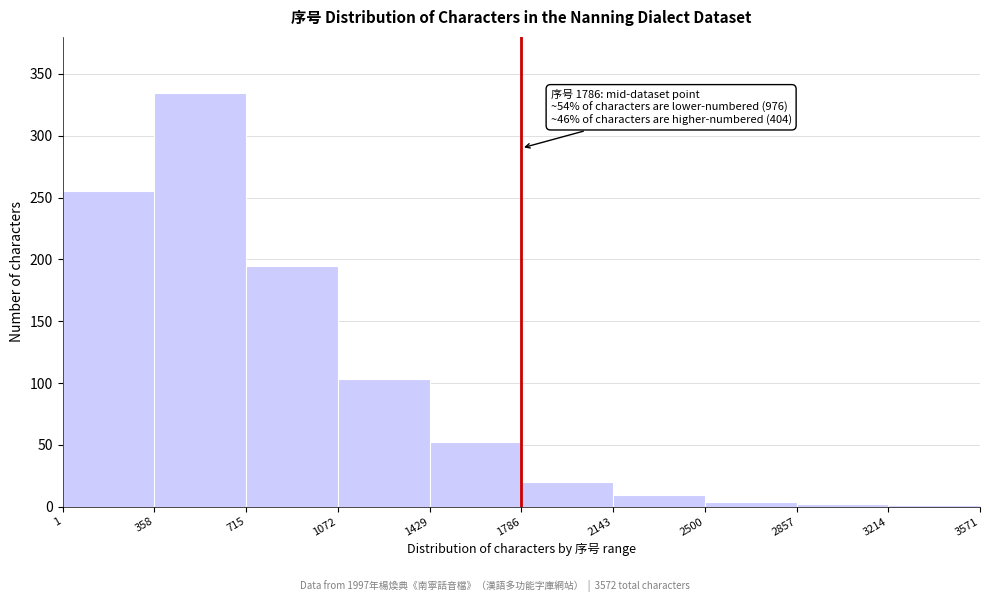

Over which range of the x-axis is the bar tallest?

358 to 715